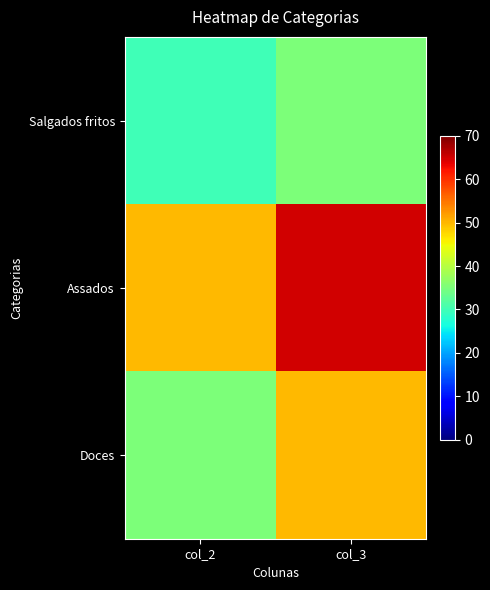

At col_2, list the series in order from smallest to largest.

Salgados fritos, Doces, Assados